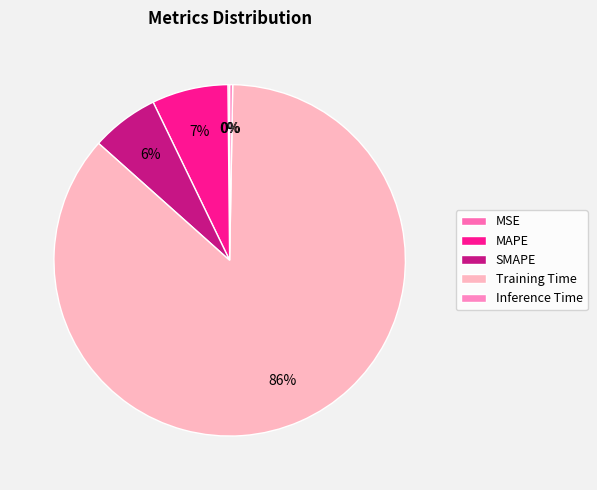

Rank the categories by value from lowest to highest.

MSE, Inference Time, SMAPE, MAPE, Training Time